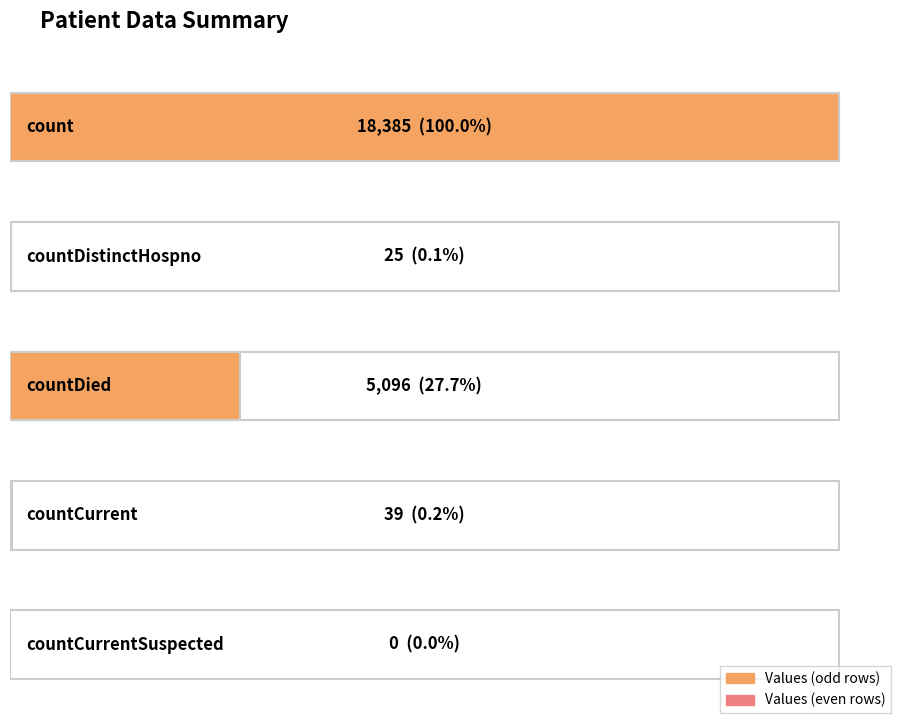

What is the change in value from countDistinctHospno to countDied?

+5071